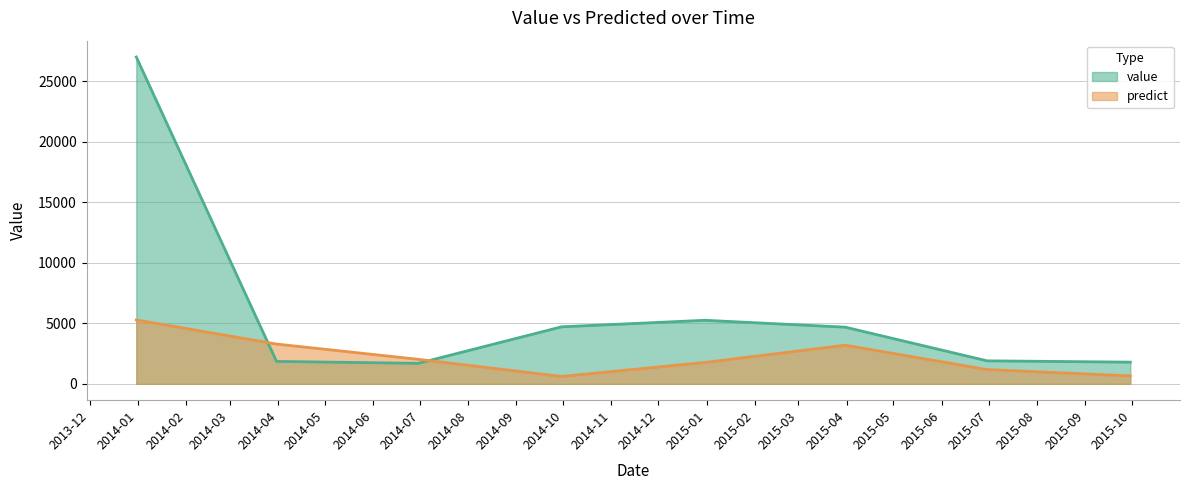

The value of value at 2014-09-30 is 4713.9. True or false?

True